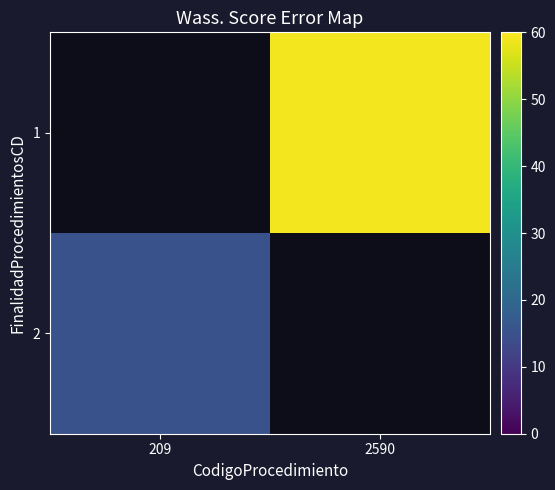

Which category has the lowest value in the 2 series?

209